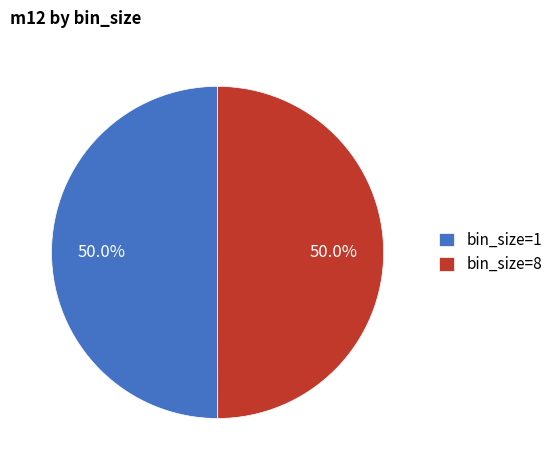

What portion of the pie excludes bin_size=8?

50.0%